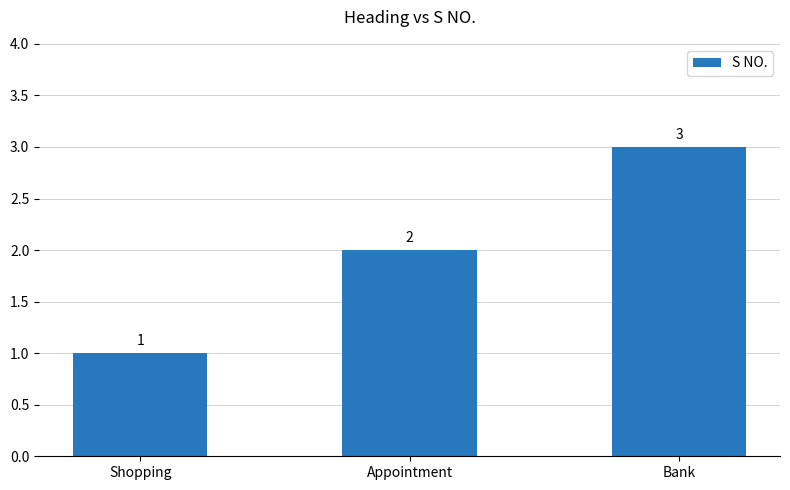

Which label corresponds to the largest value in the chart?

Bank